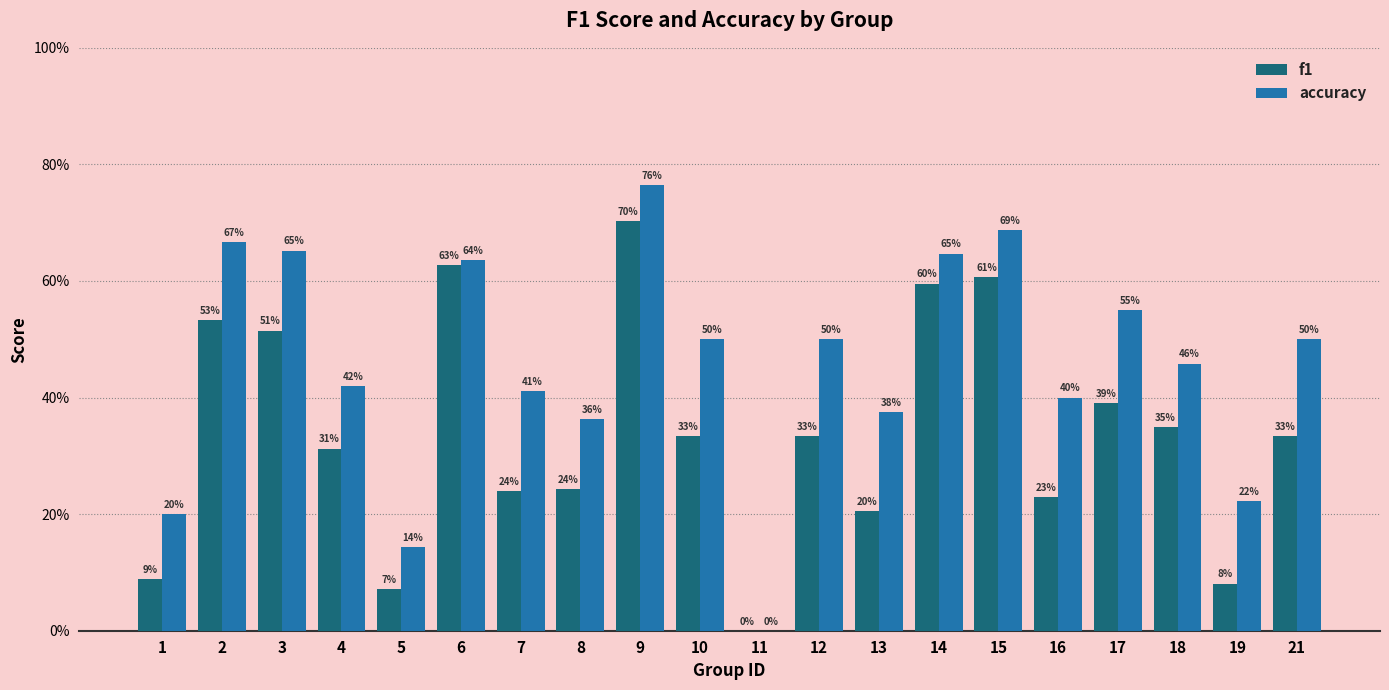

Reading left to right, list all the values displayed in this chart.

f1: 1=0.1	2=0.5	3=0.5	4=0.3	5=0.1	6=0.6	7=0.2	8=0.2	9=0.7	10=0.3	11=0.0	12=0.3	13=0.2	14=0.6	15=0.6	16=0.2	17=0.4	18=0.4	19=0.1	21=0.3
accuracy: 1=0.2	2=0.7	3=0.7	4=0.4	5=0.1	6=0.6	7=0.4	8=0.4	9=0.8	10=0.5	11=0.0	12=0.5	13=0.4	14=0.6	15=0.7	16=0.4	17=0.6	18=0.5	19=0.2	21=0.5